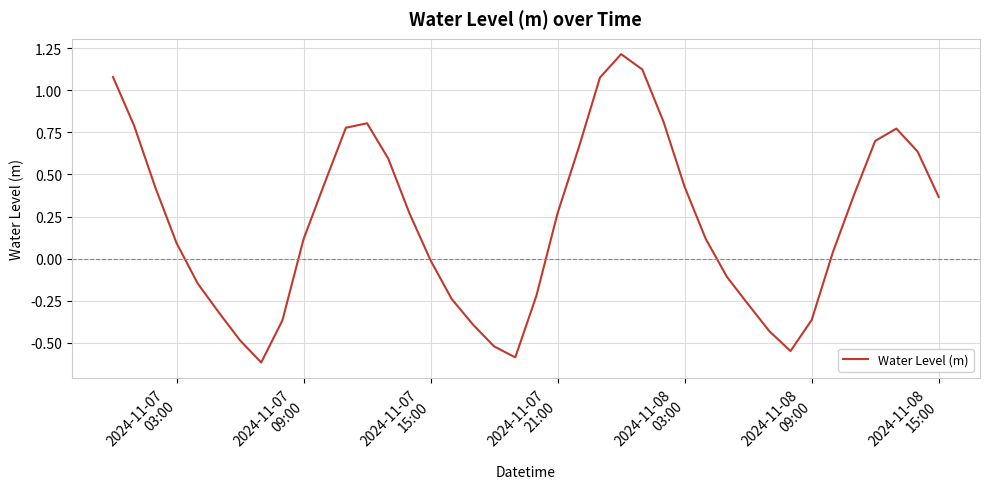

What is the greatest value displayed?

1.2